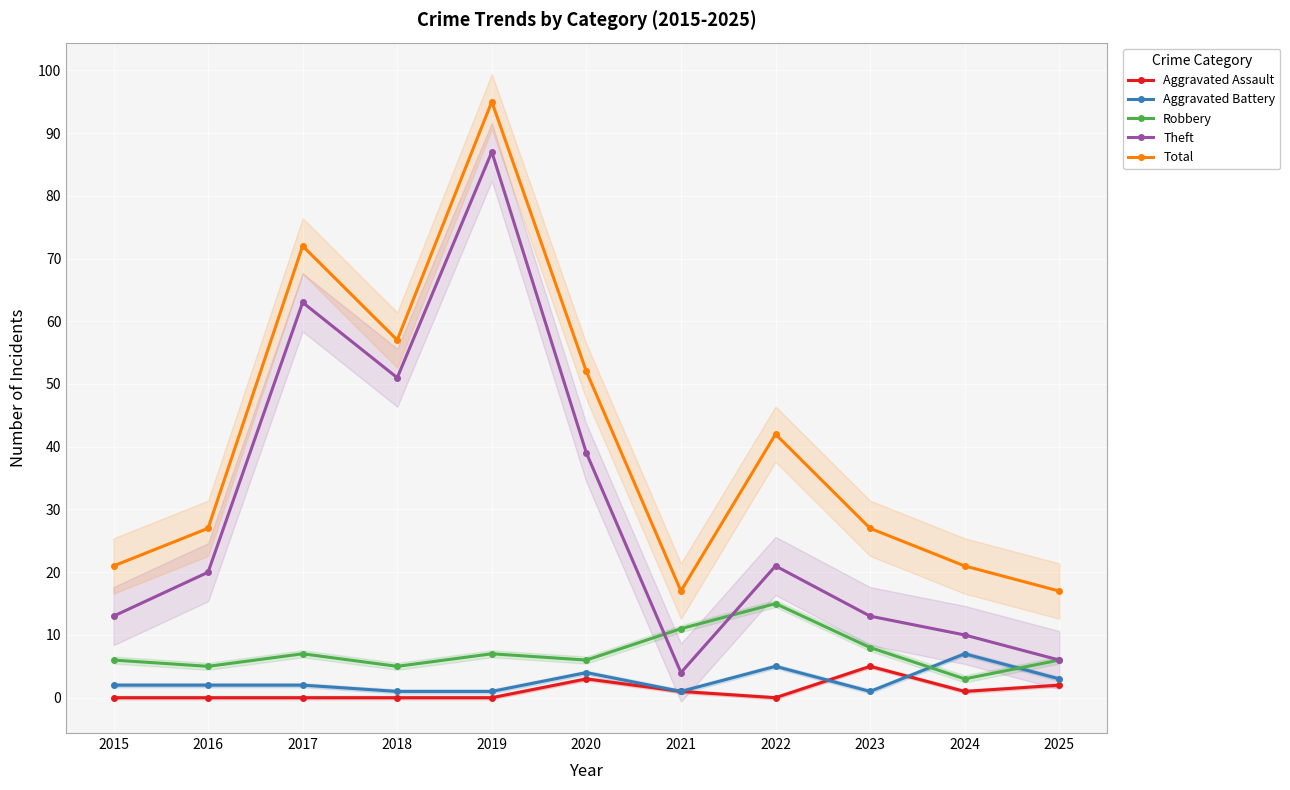

In Robbery, how many points are lower than both neighbors (excluding endpoints)?

4